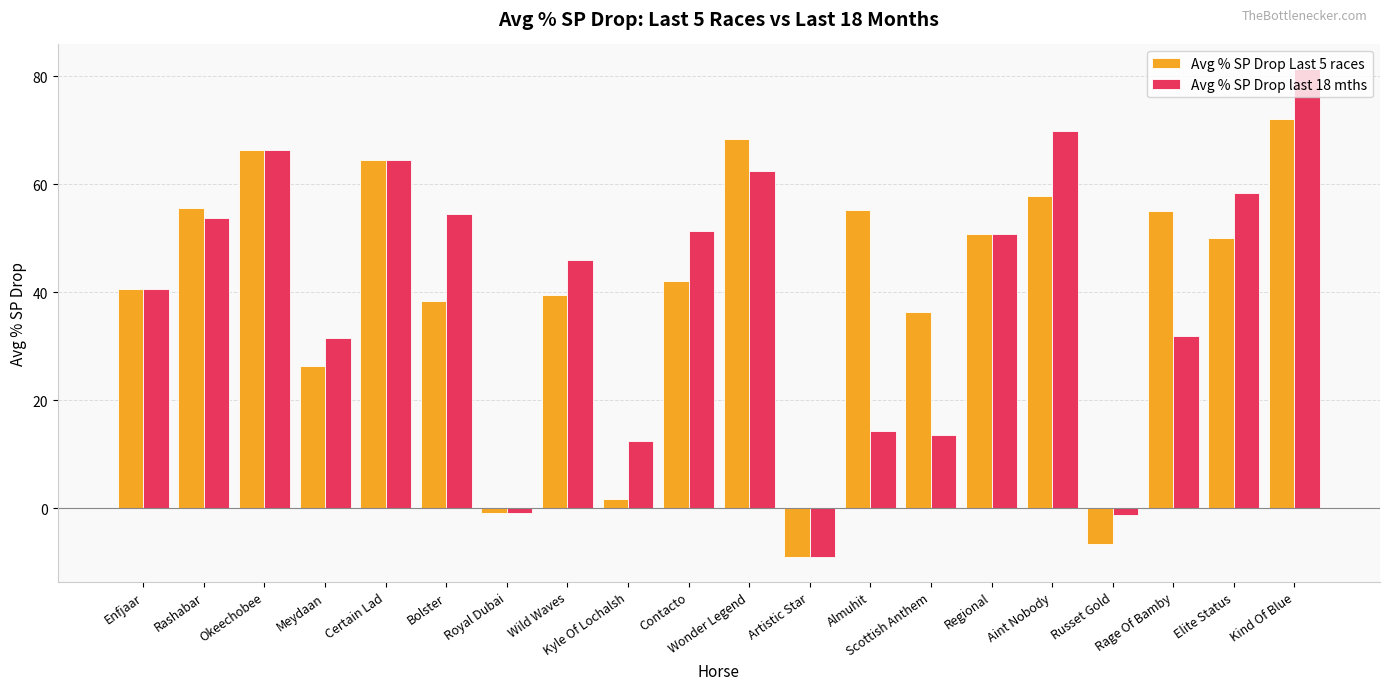

How many values in Avg % SP Drop Last 5 races are below zero?

3